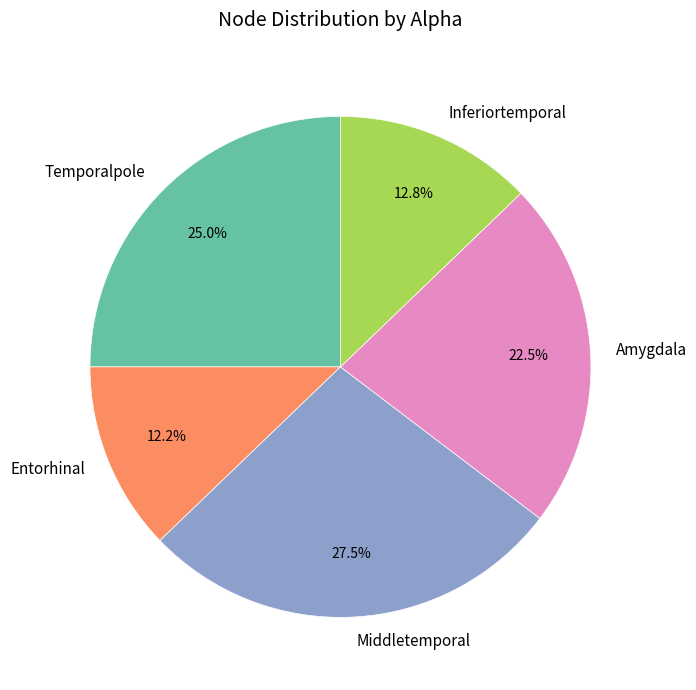

Do Middletemporal and Entorhinal together represent more than half of the pie?

No